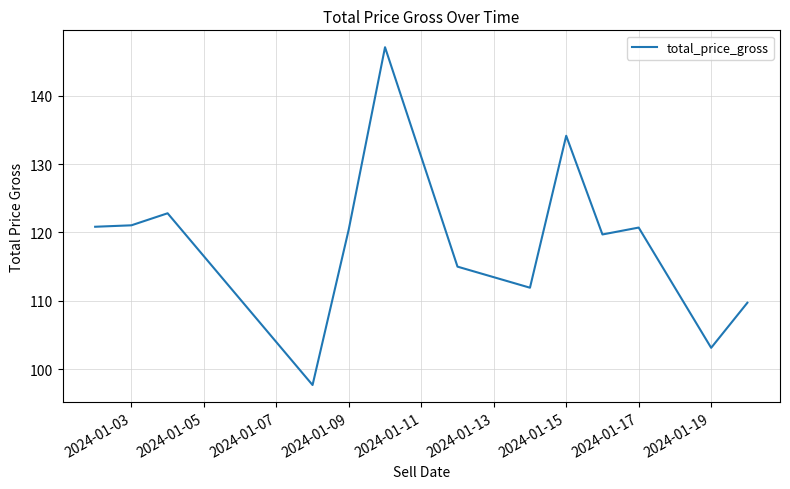

What is the greatest value displayed?

147.1